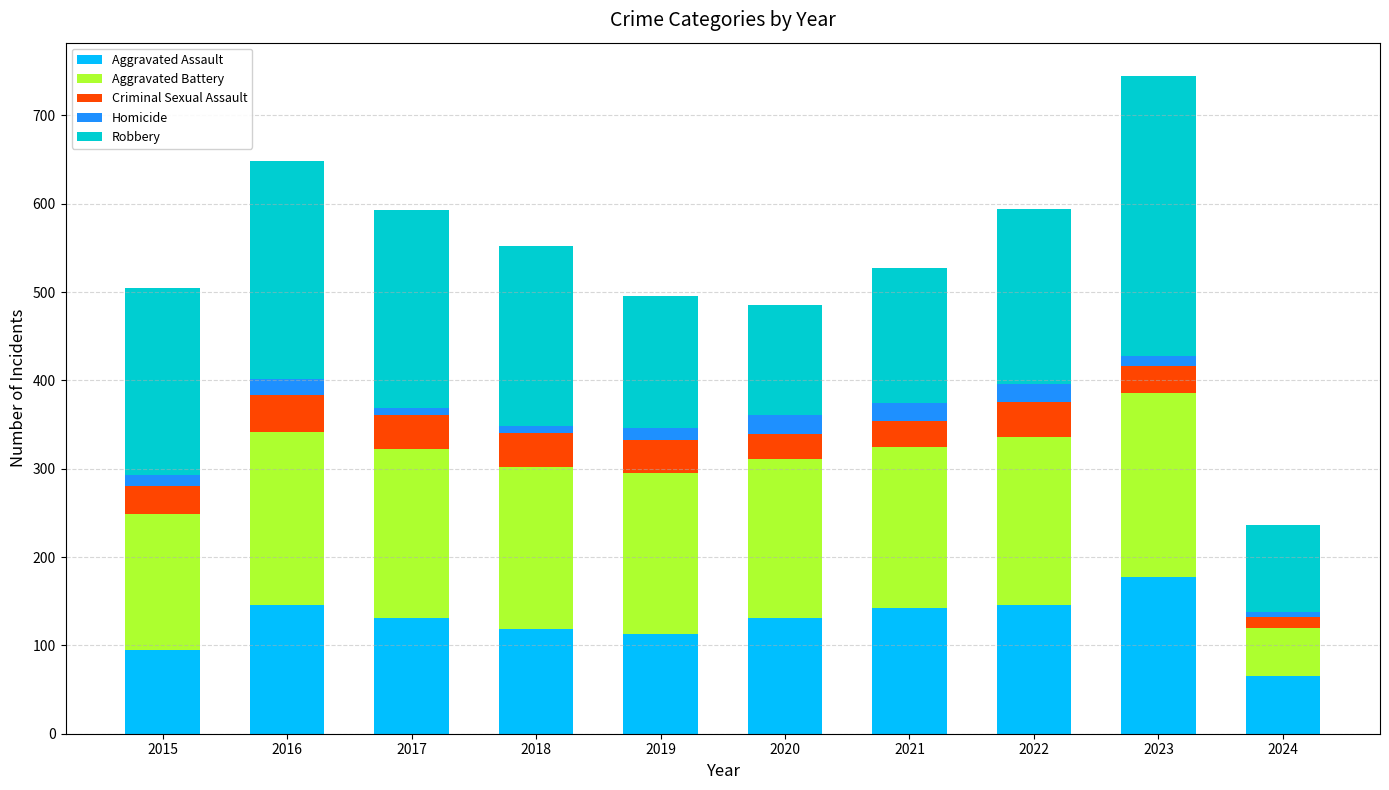

At which category is the sum across all series the highest?

2023